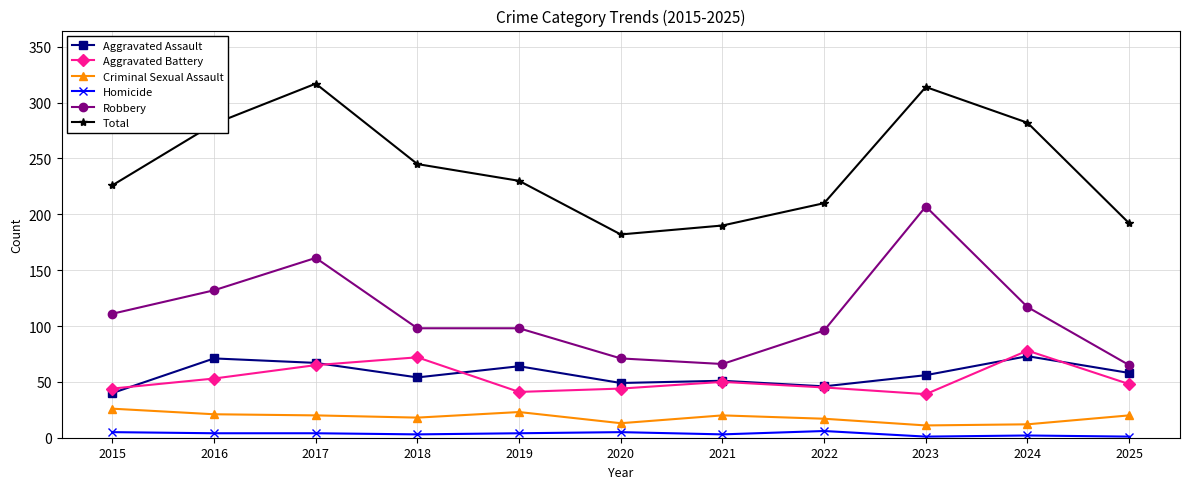

How many distinct data groups are displayed?

6